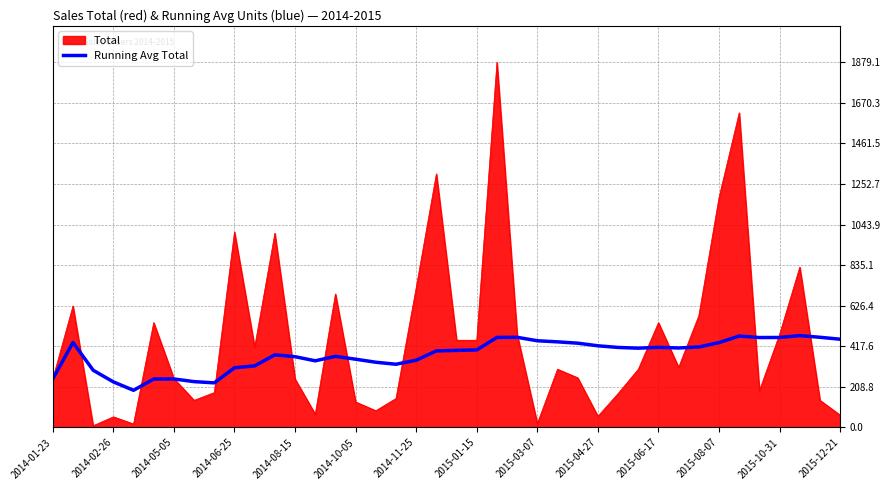

Which series has the widest spread of values?

Total